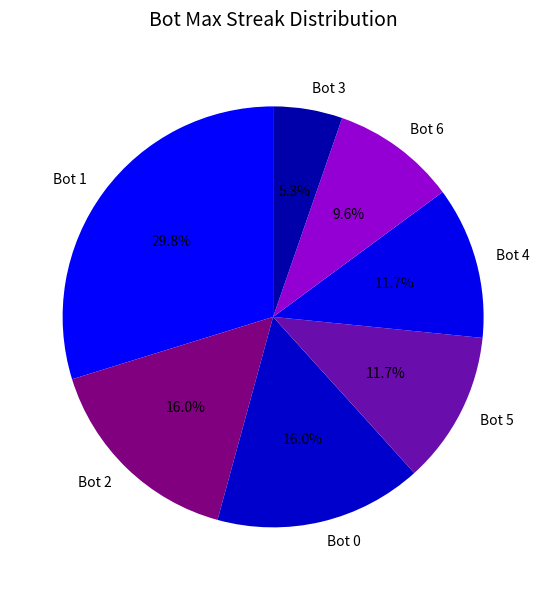

Count the number of slices in the pie.

7